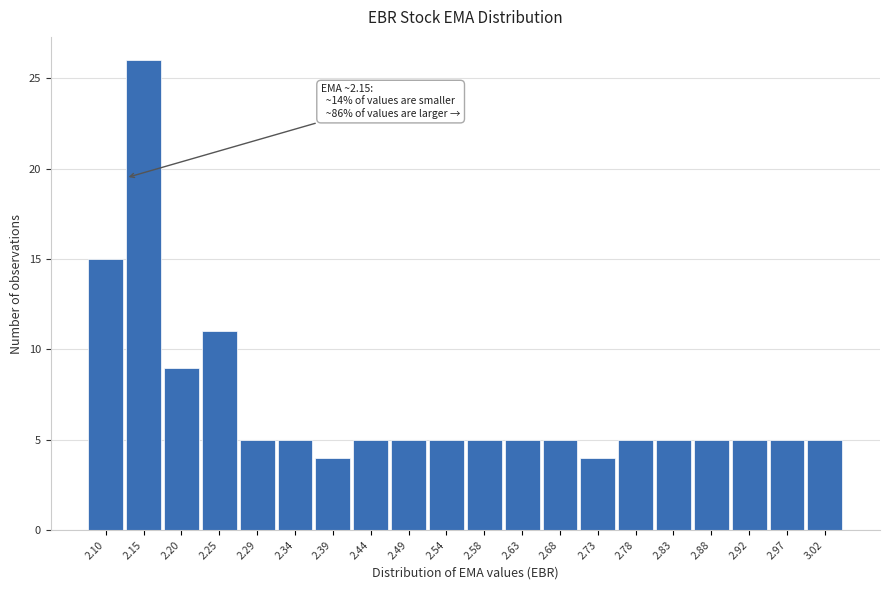

Reading right to left, transcribe all the data shown in this chart.

3.02=5	2.97=5	2.92=5	2.88=5	2.83=5	2.78=5	2.73=4	2.68=5	2.63=5	2.58=5	2.54=5	2.49=5	2.44=5	2.39=4	2.34=5	2.29=5	2.25=11	2.20=9	2.15=26	2.10=15